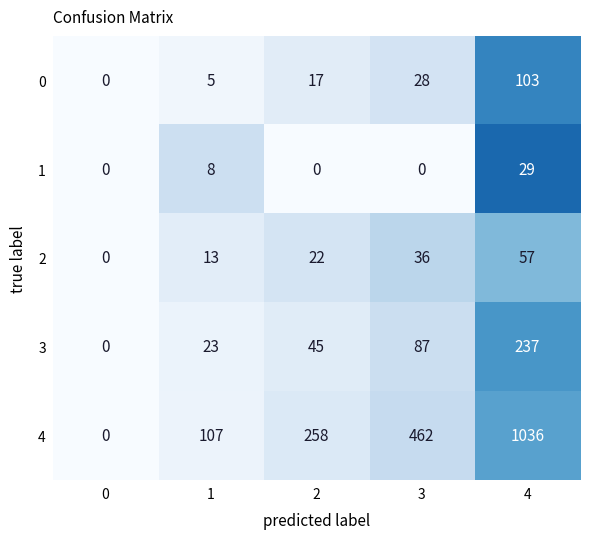

What is the difference between the 2 values at 2 and 0?

22